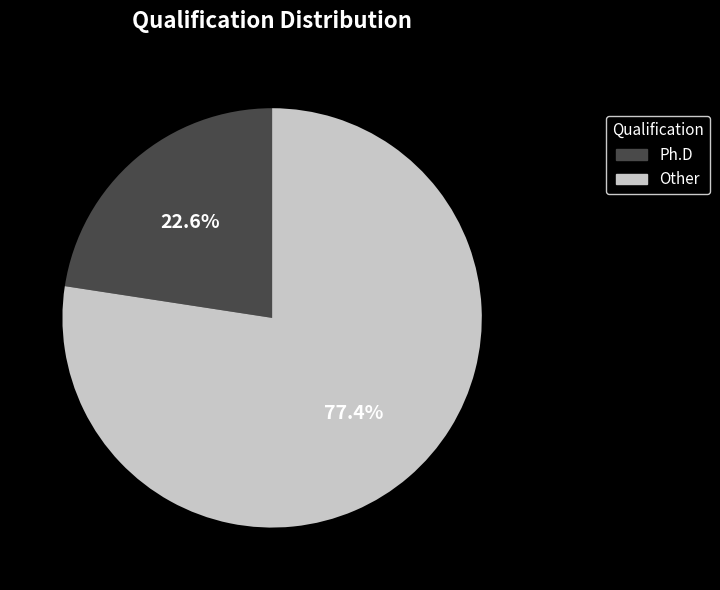

To the nearest percent, what portion does Ph.D represent?

23%